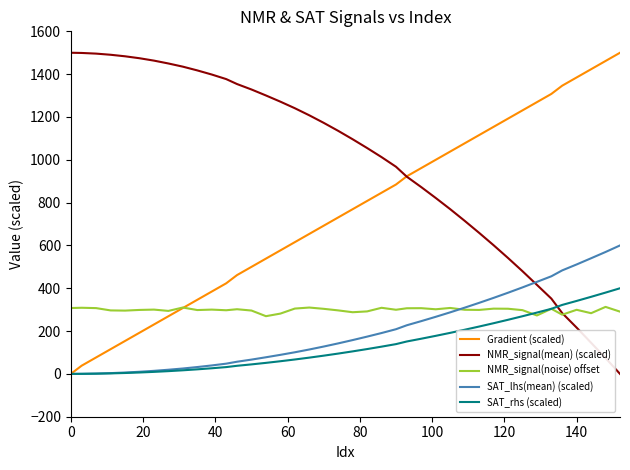

Which series has the largest total across all categories?

NMR_signal(mean) (scaled)